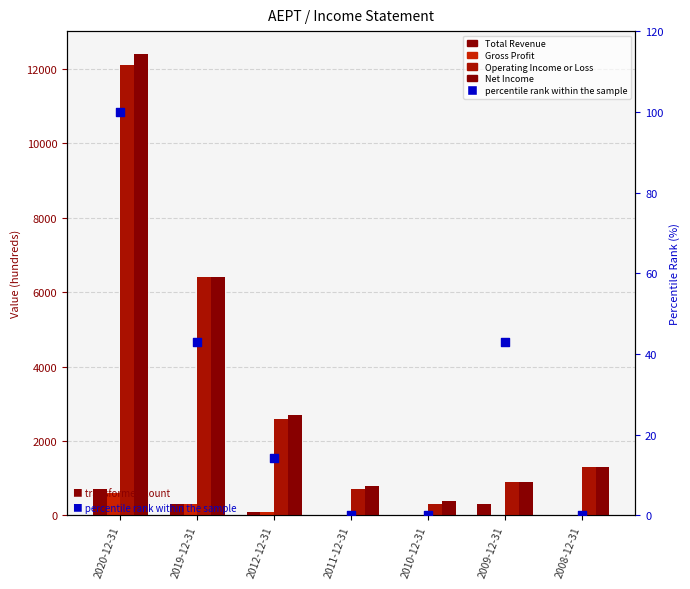

At which category is the sum across all series the highest?

2020-12-31